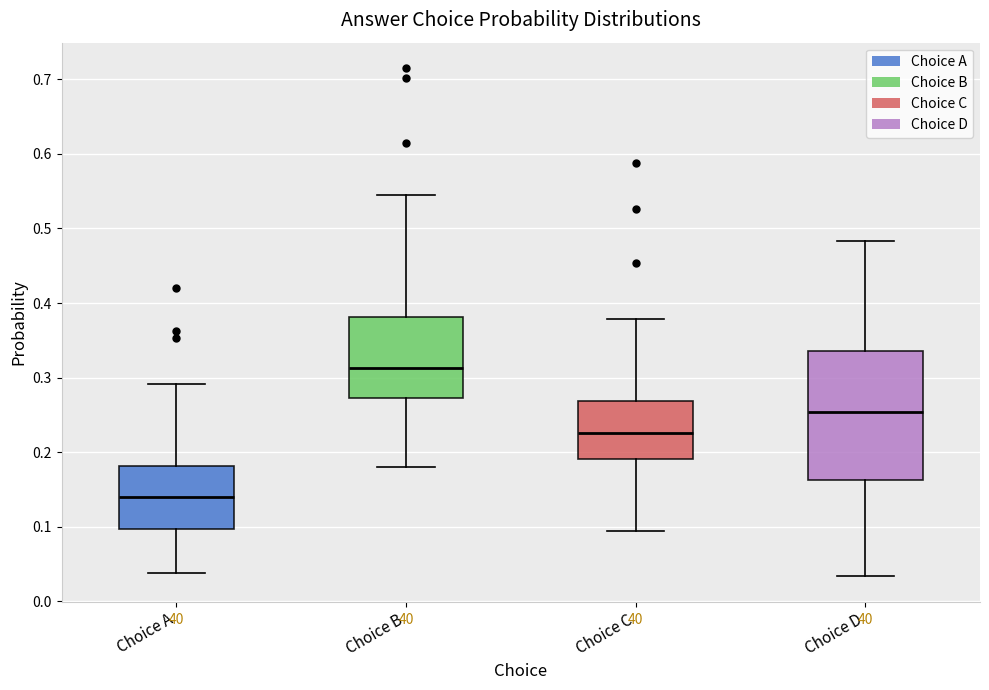

Which box's median line is the lowest?

Choice A